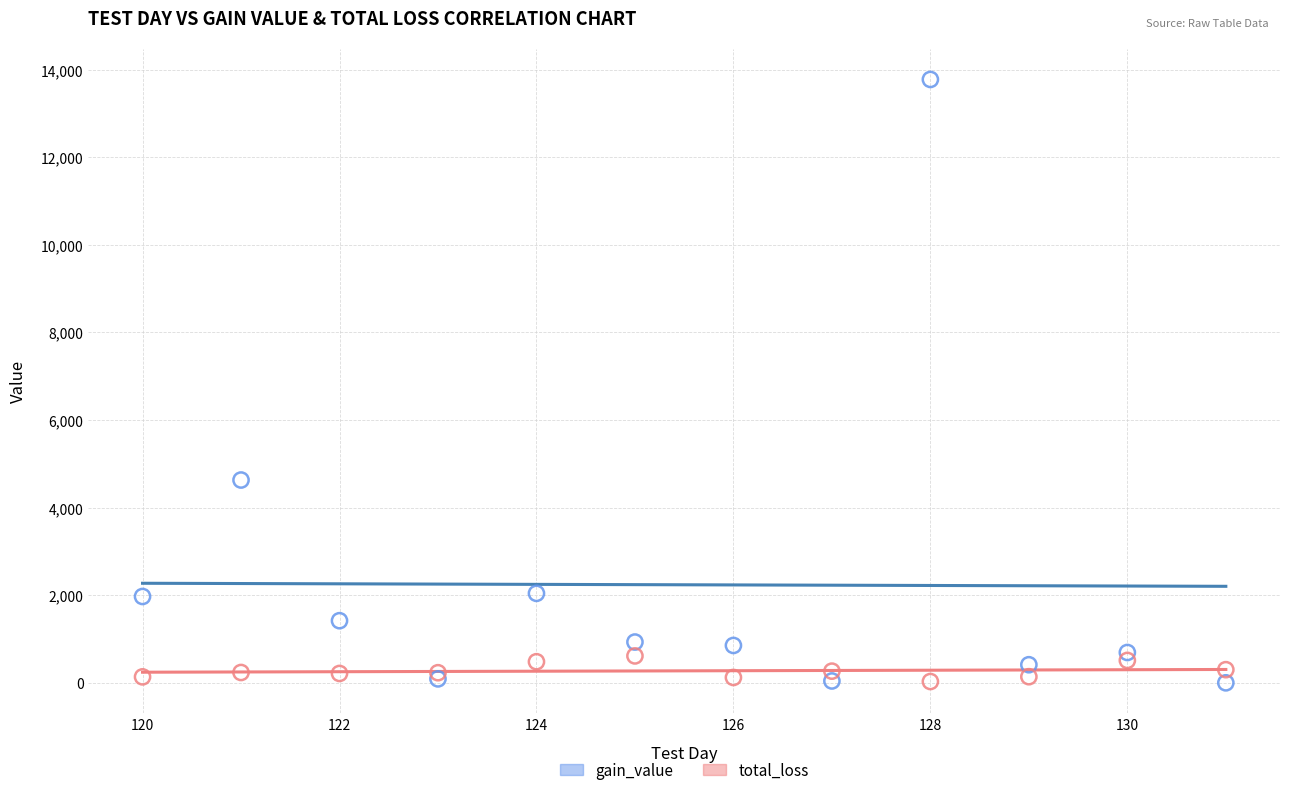

Which series has the largest Y range (max minus min)?

gain_value